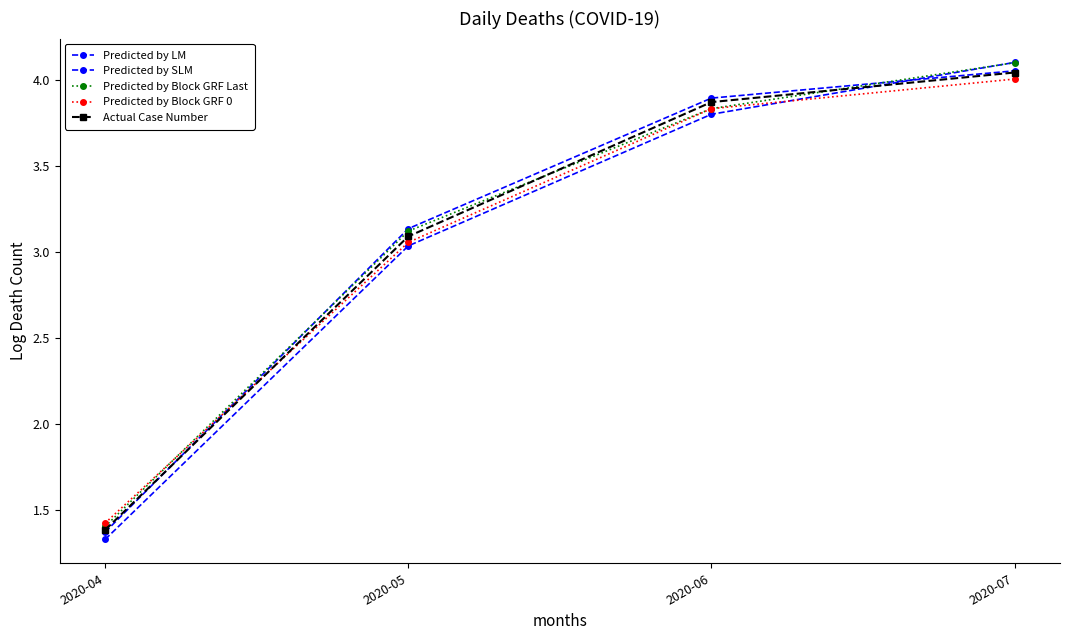

Does the chart have visible grid lines?

No